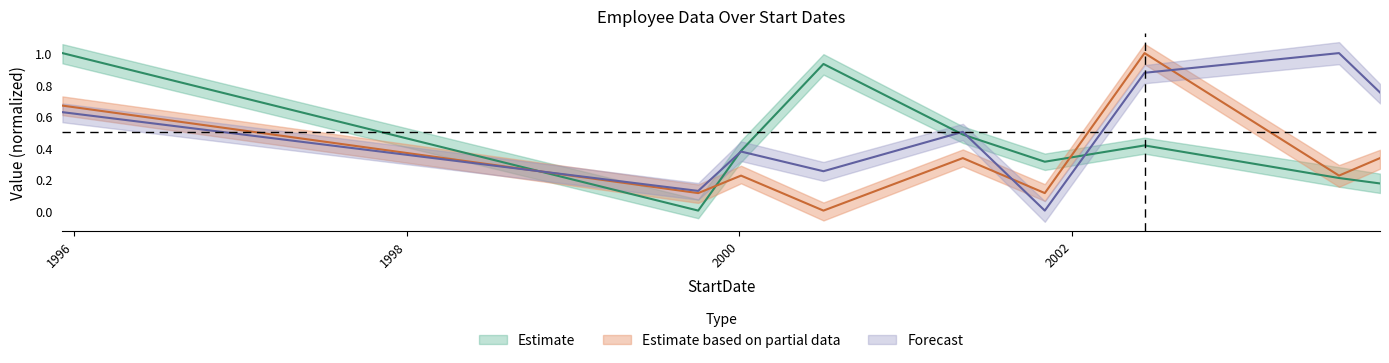

What is the total value across all series at 1995-12-07?

2.3